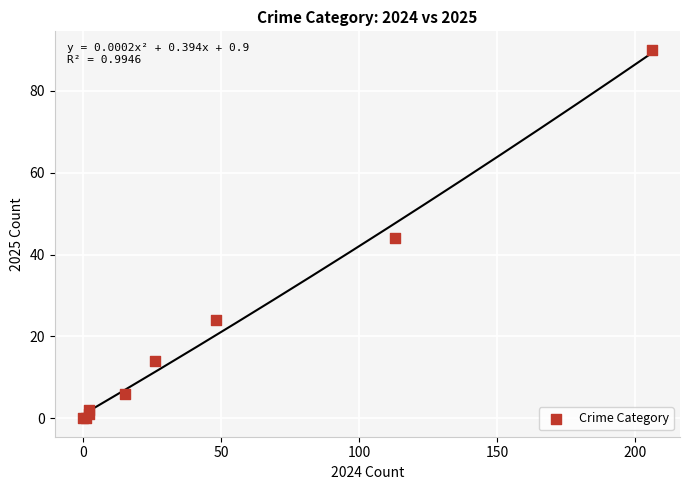

What Y value in the scatter plot is closest to 45?

44